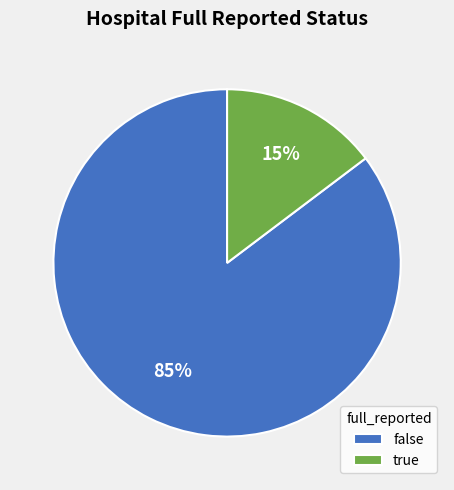

Rank the categories by value from highest to lowest.

false, true